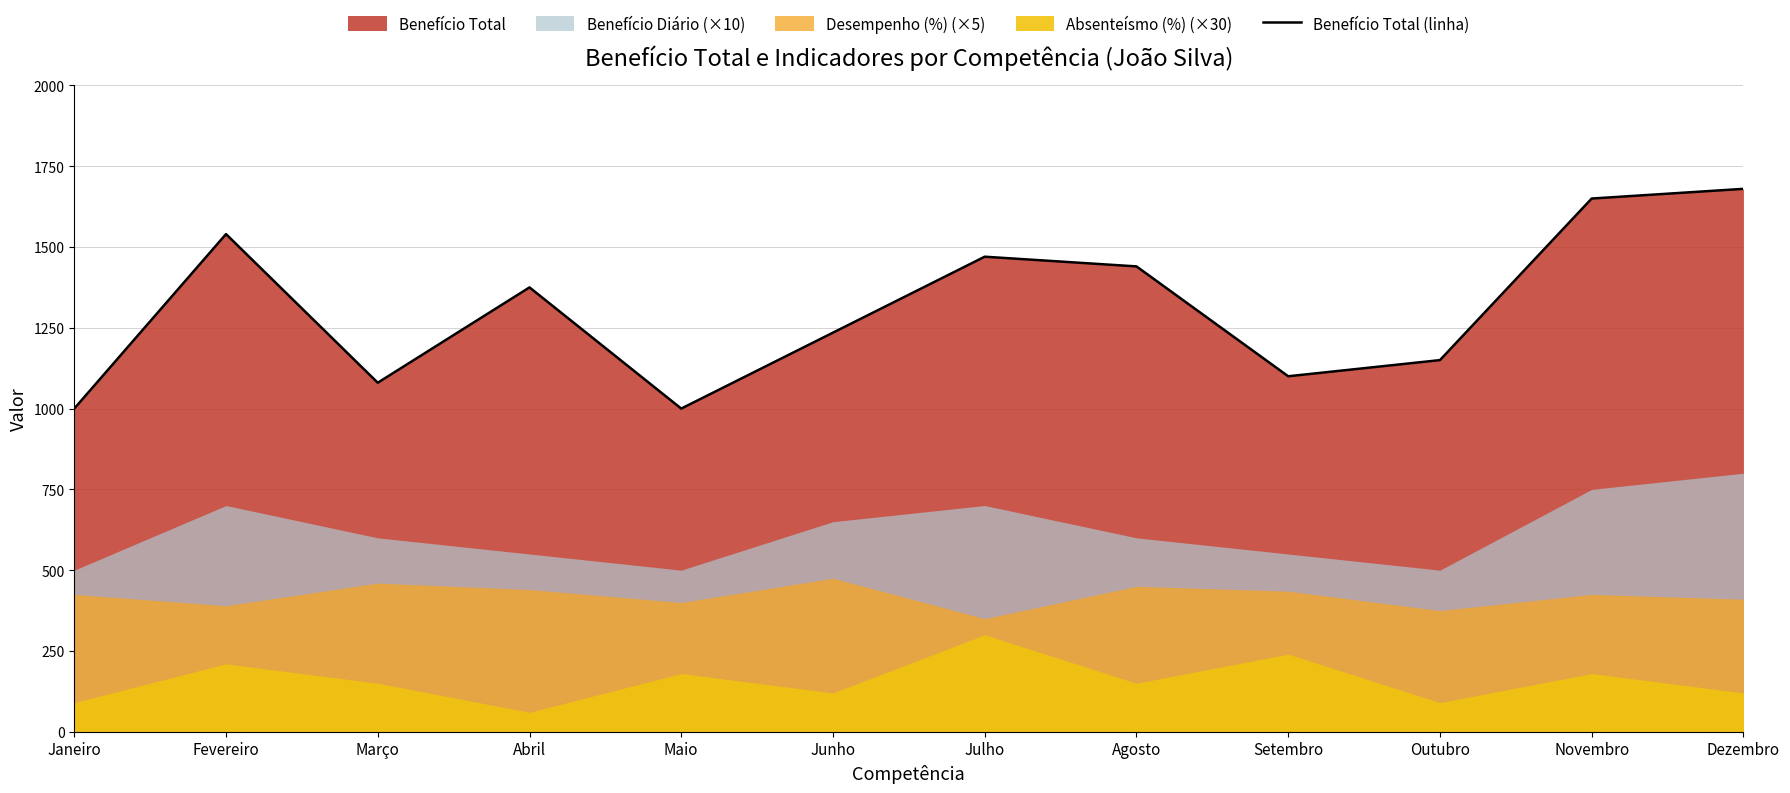

True or false: the data has more than 0 interior local peaks.

True